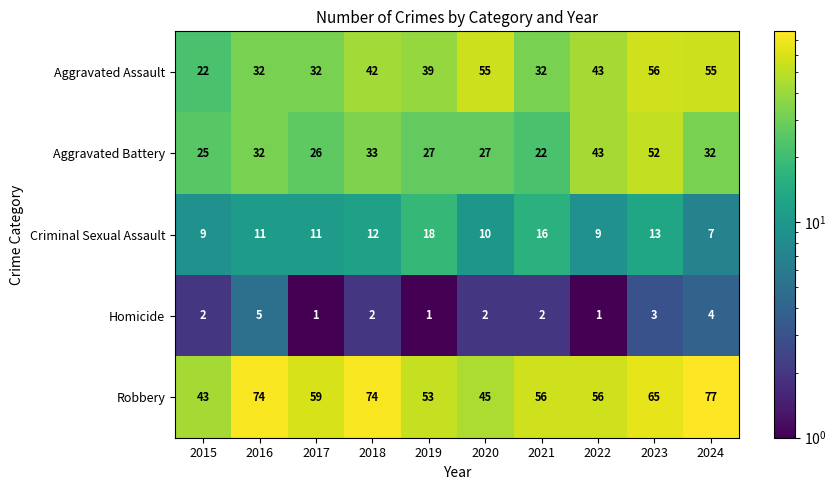

Rank the series at 2023 from lowest to highest value.

Homicide, Criminal Sexual Assault, Aggravated Battery, Aggravated Assault, Robbery